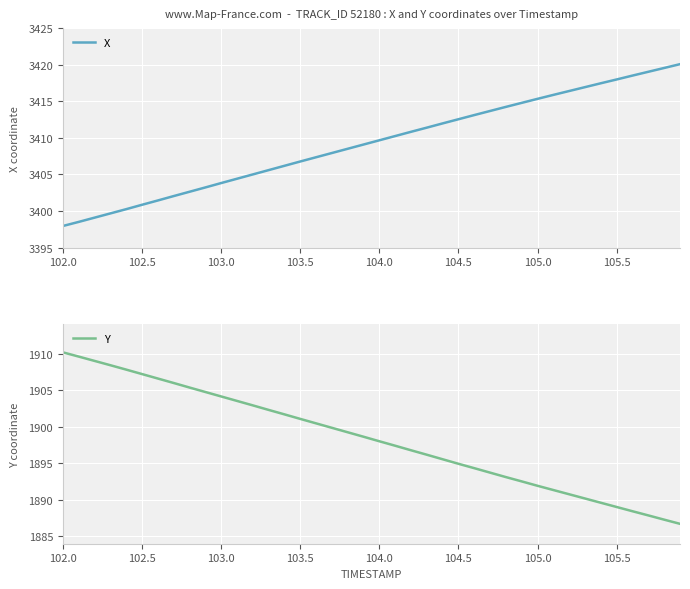

True or false: Y and X cross at least once.

False